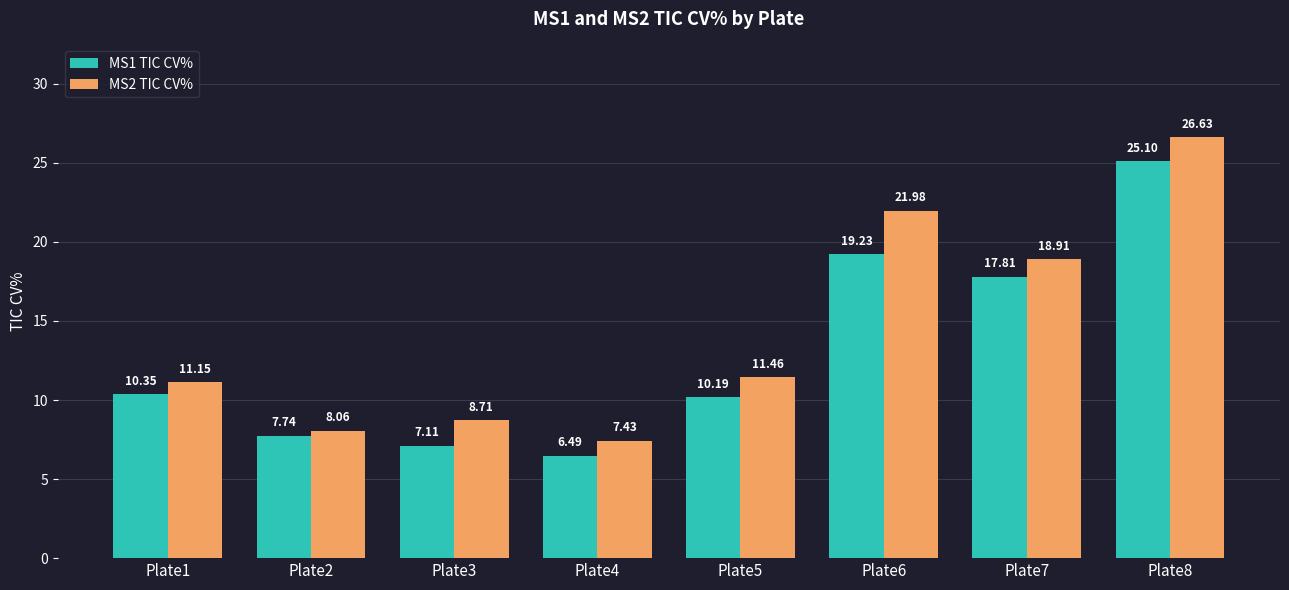

True or false: MS2 TIC CV% has a value of 8.7 at Plate3.

True